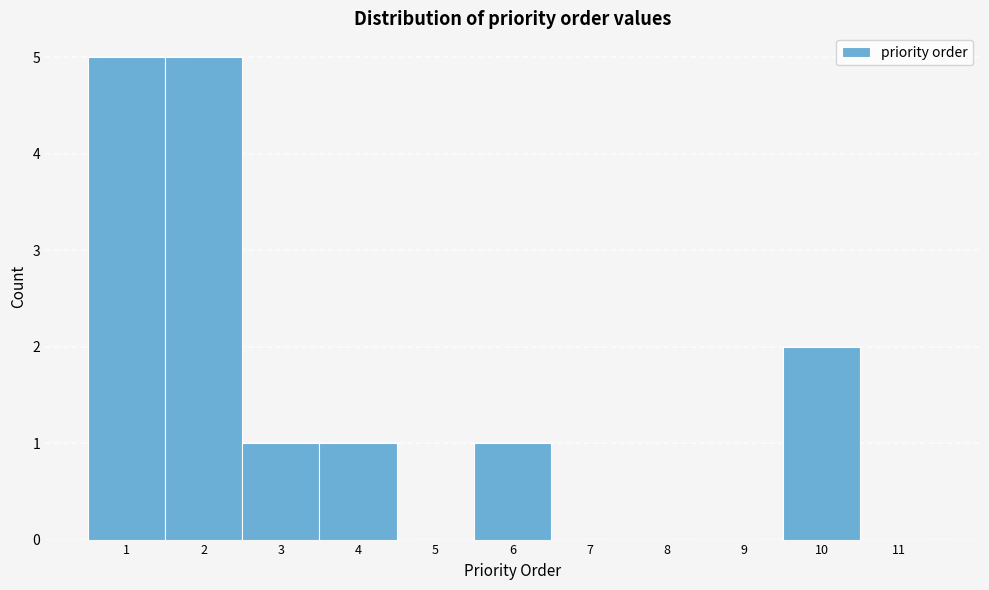

Reading left to right, list every bar in this chart as the range it spans on the x-axis followed by its height. The values are not printed on the chart, so give them approximately, as read against the axis.

0.5 to 1.5: 5
1.5 to 2.5: 5
2.5 to 3.5: 1
3.5 to 4.5: 1
4.5 to 5.5: 0
5.5 to 6.5: 1
6.5 to 7.5: 0
7.5 to 8.5: 0
8.5 to 9.5: 0
9.5 to 10.5: 2
10.5 to 11.5: 0